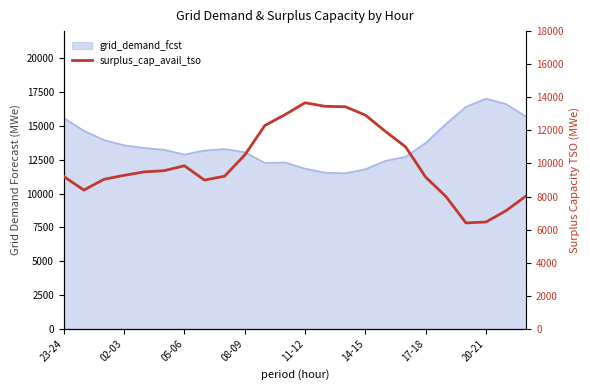

What is the difference between the second highest and second lowest values?

6991